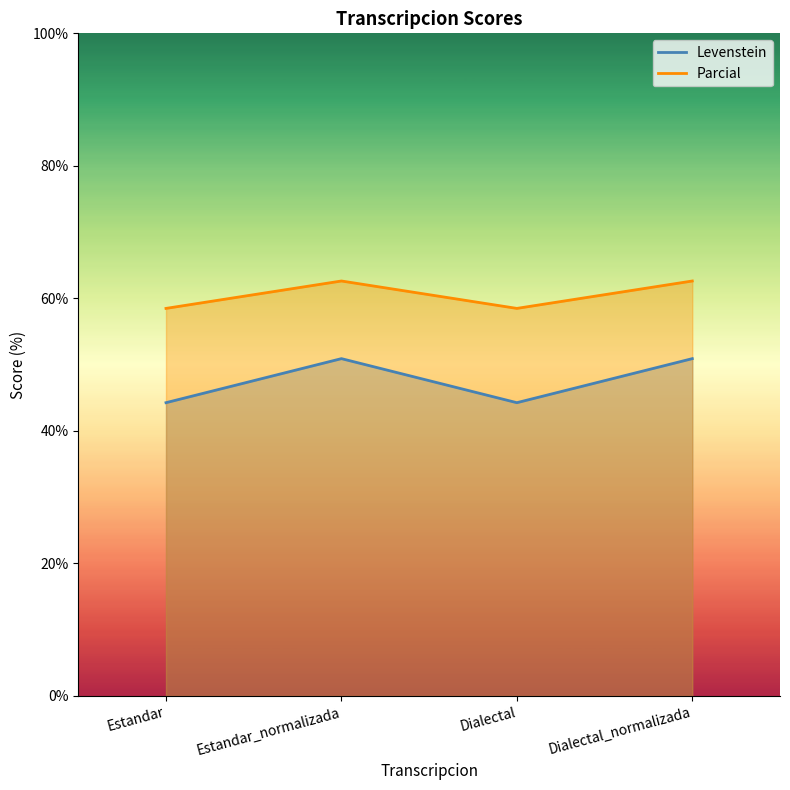

Reading left to right, list all the values displayed in this chart.

Levenstein: 44.3	50.9	44.3	50.9
Parcial: 58.5	62.6	58.5	62.6